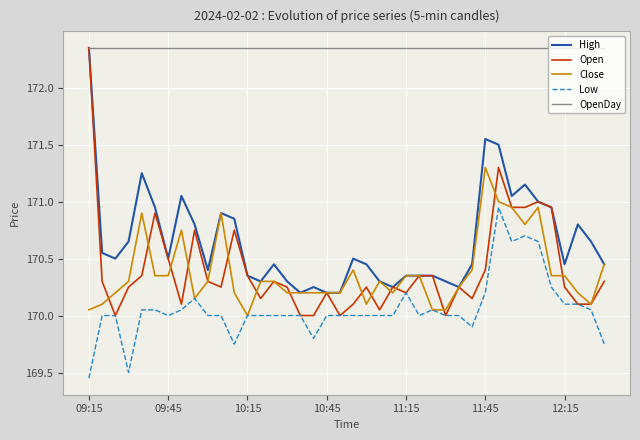

What is the minimum value for Close?

170.0